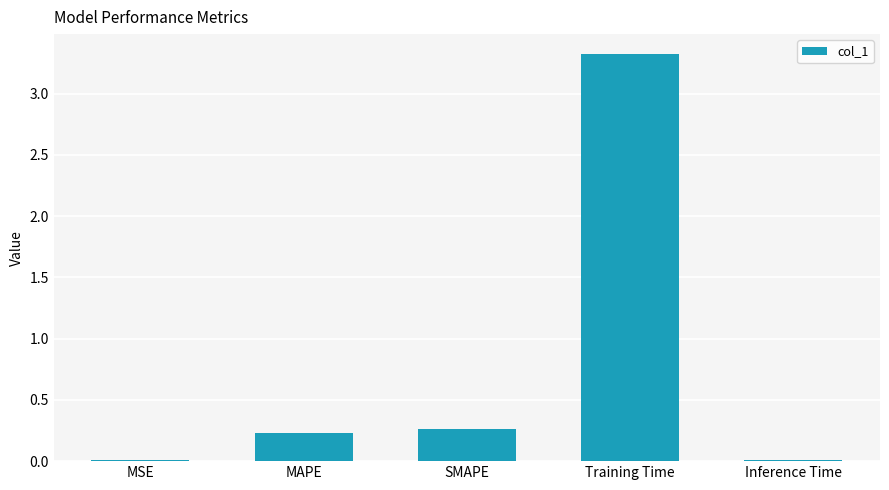

Which category has the highest value across all series?

Training Time